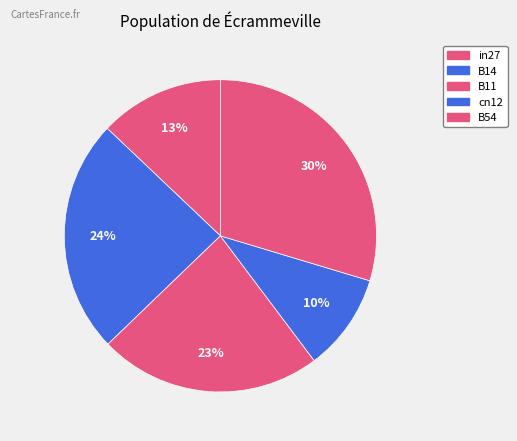

How many slices are in this pie chart?

5